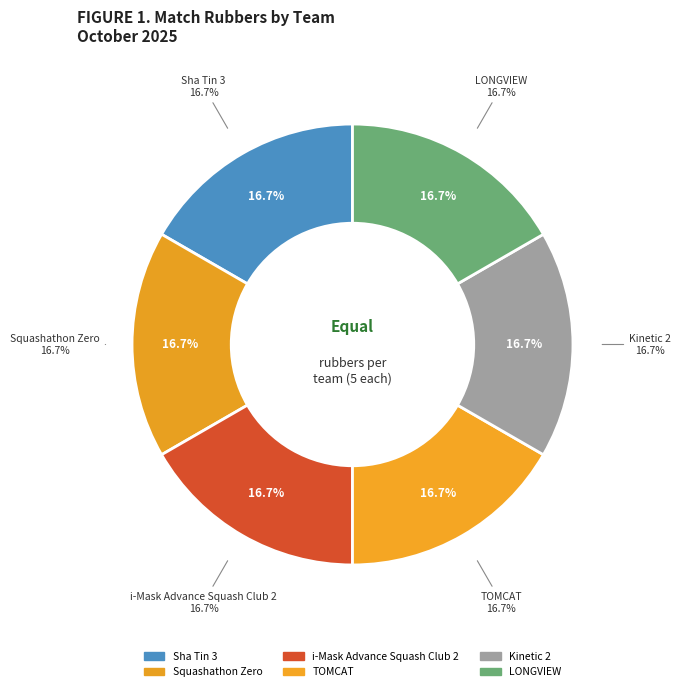

Which slice is the largest?

Squashathon Zero